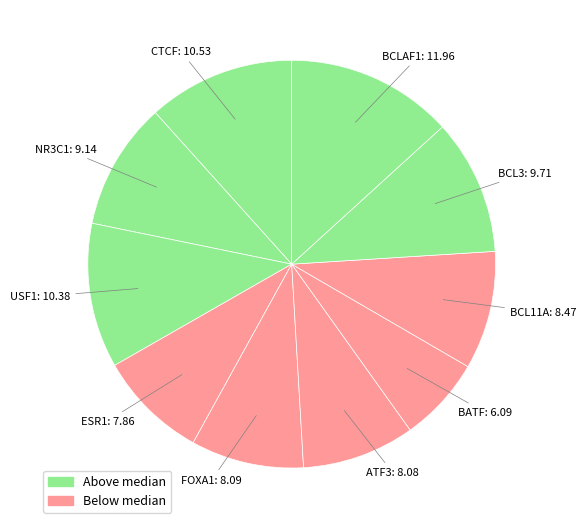

How many slices are in this pie chart?

10